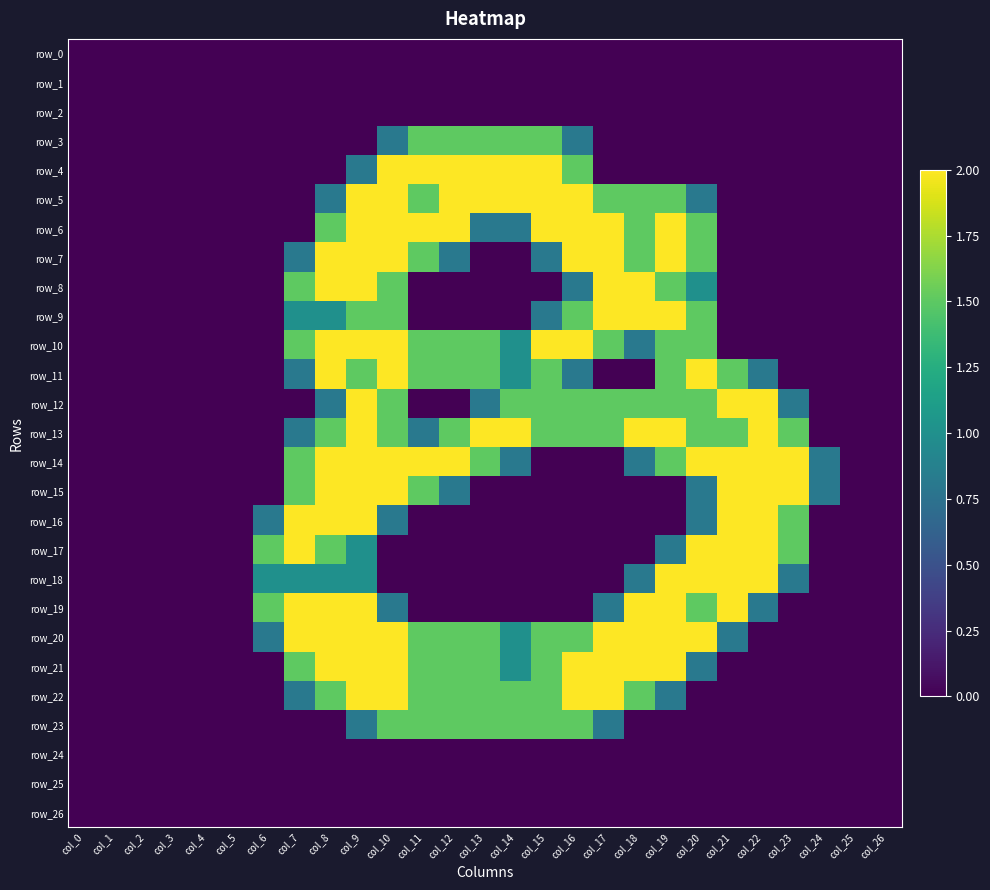

Between col_21 and col_15, which is larger?

col_21